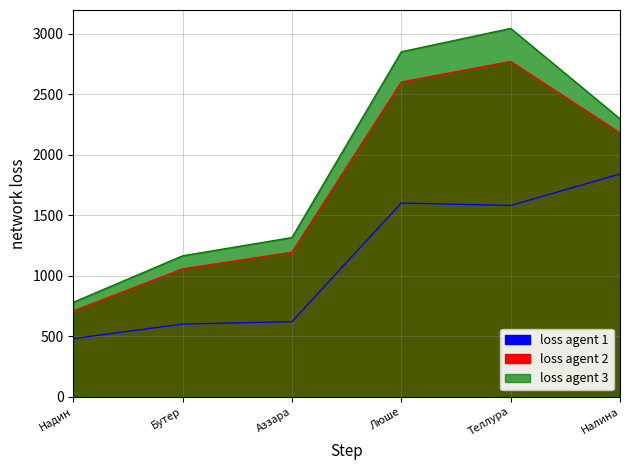

List the series in order of their peak value, highest first.

loss agent 2 (Сумма), loss agent 1 (Закуп сум), loss agent 3 (Кол-во)